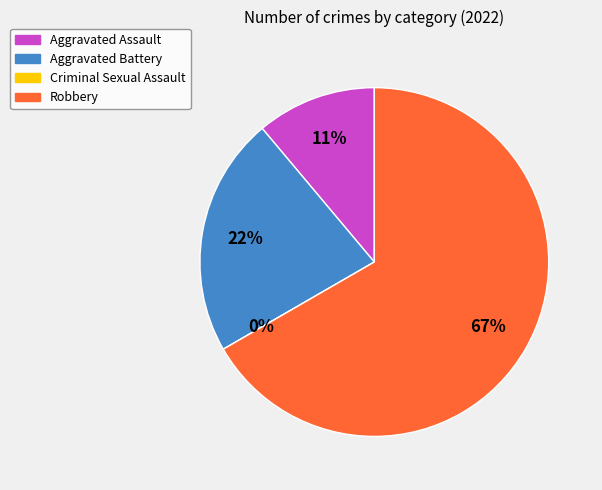

Combined, what portion of the pie is Aggravated Battery and Aggravated Assault?

33.3%